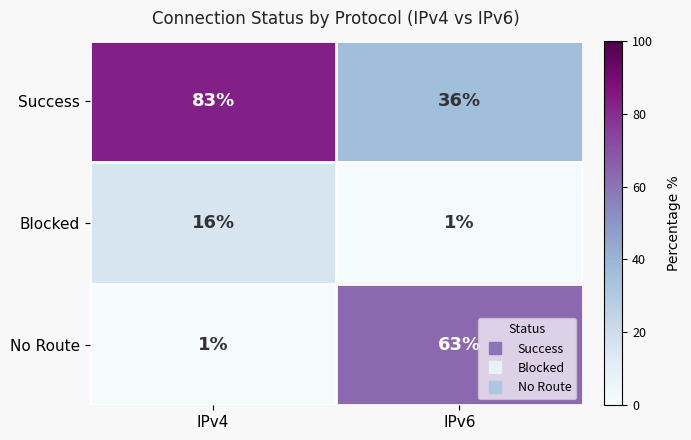

Which series has the largest total across all categories?

Success